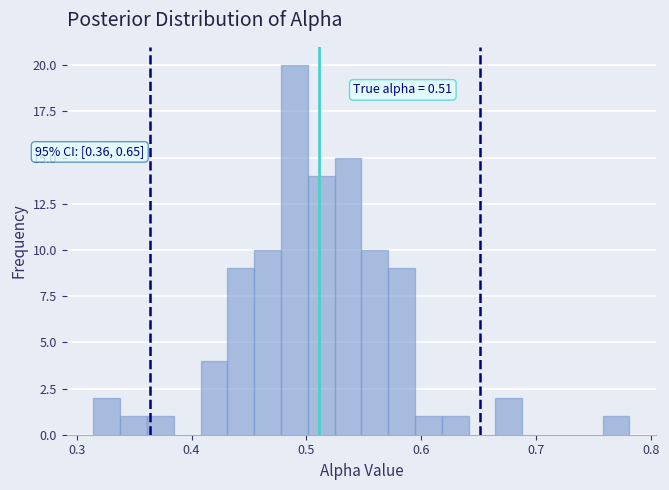

Read against the x-axis, roughly where is the centre of the tallest bar?

0.49